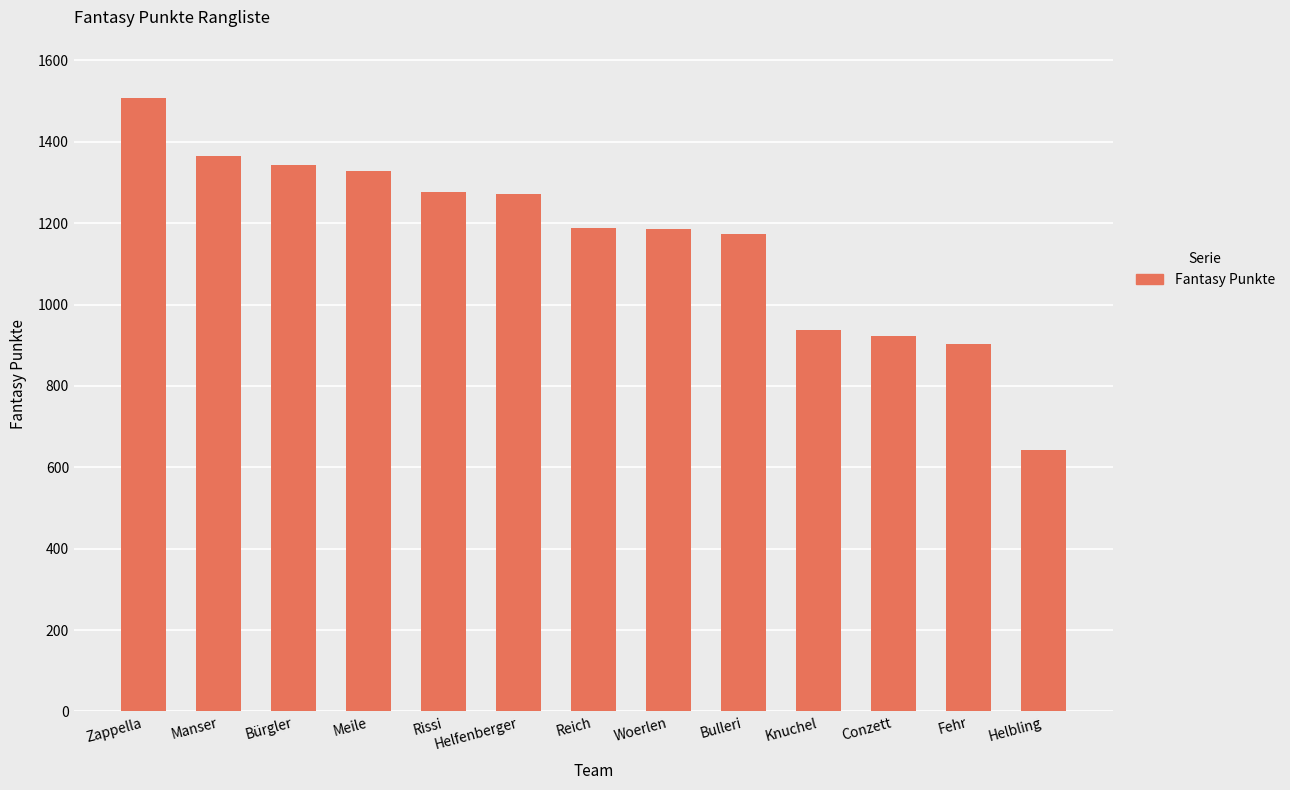

Is it true that the value at Knuchel is 938?

True